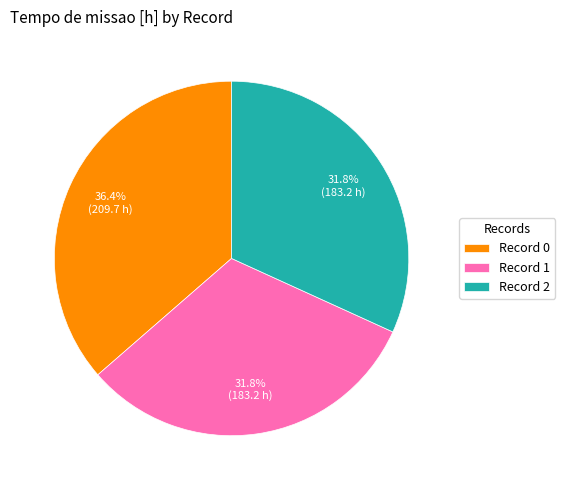

Count the number of slices in the pie.

3